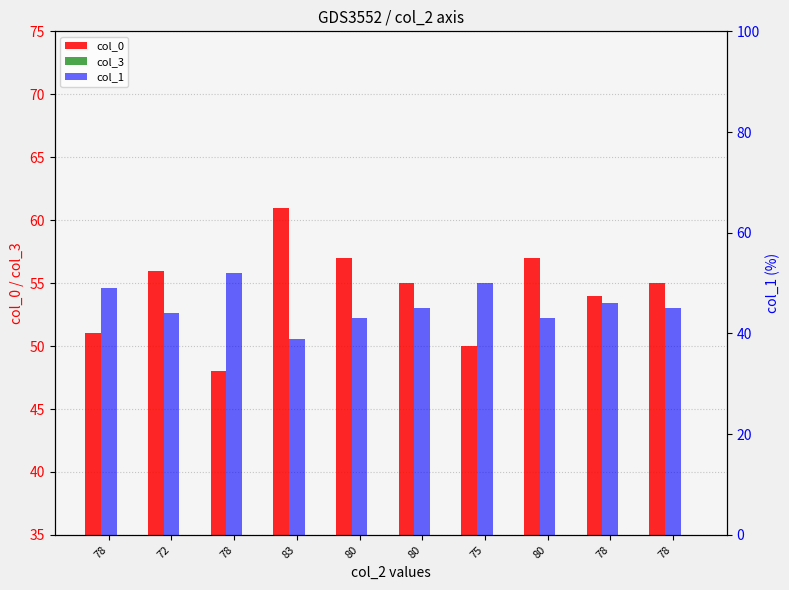

What is the sum of all col_3 values?

218